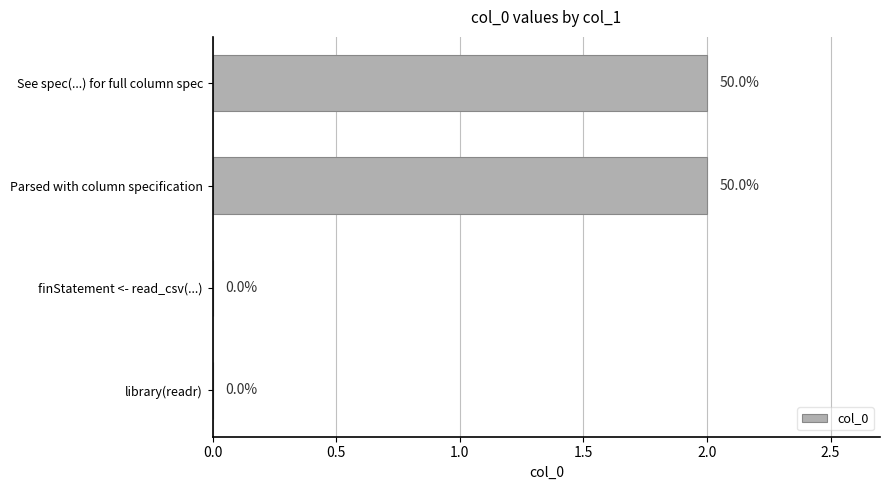

What is the greatest value displayed?

2